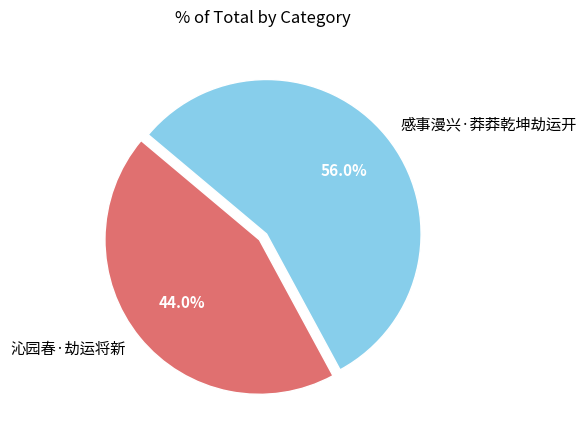

To the nearest percent, what portion does 感事漫兴·莽莽乾坤劫运开 represent?

56%